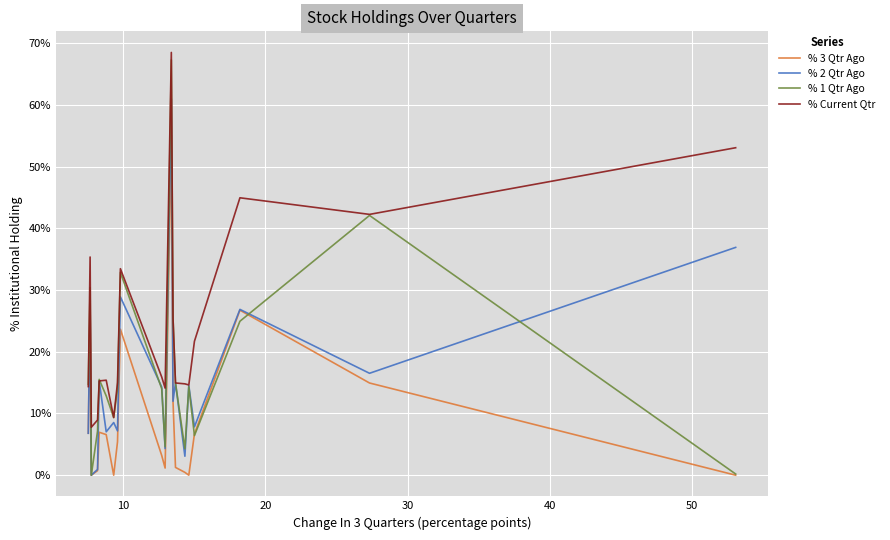

Which series has the largest total across all categories?

% Current Qtr